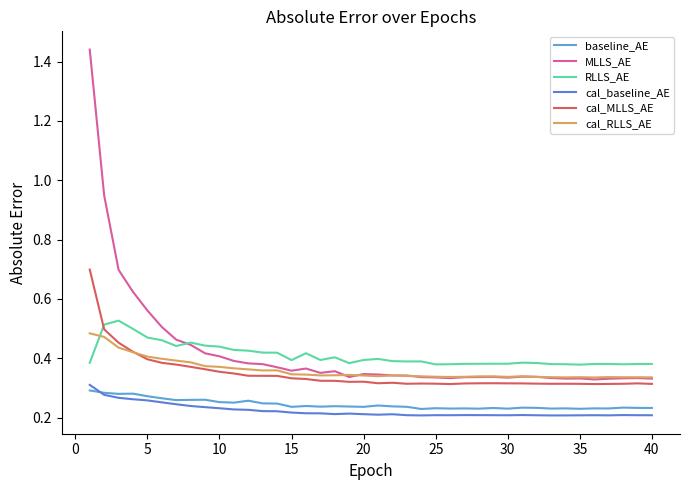

Does the chart have visible grid lines?

No